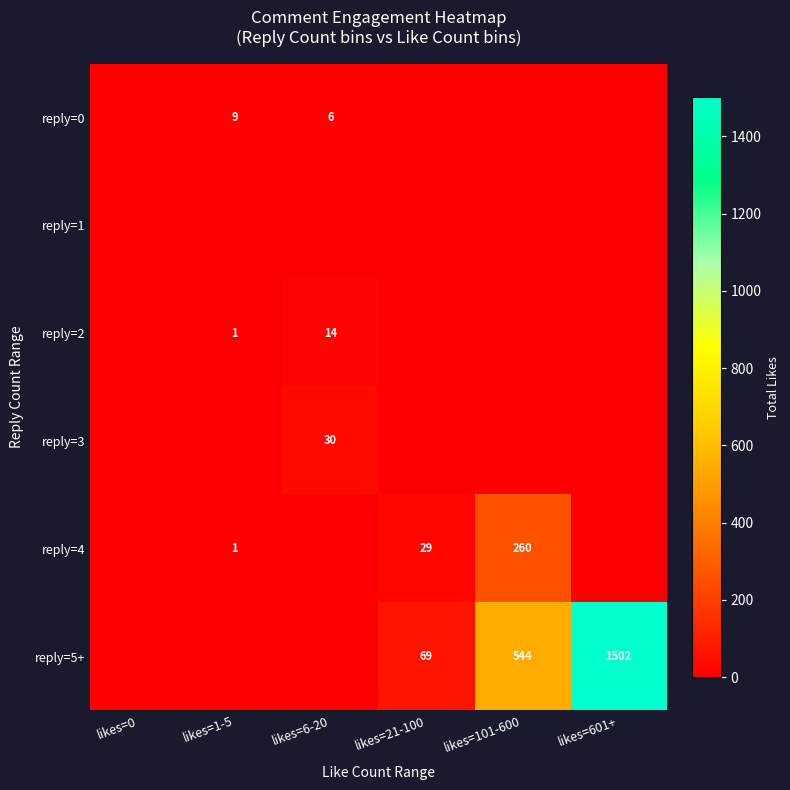

Which series has the widest spread of values?

reply=5+